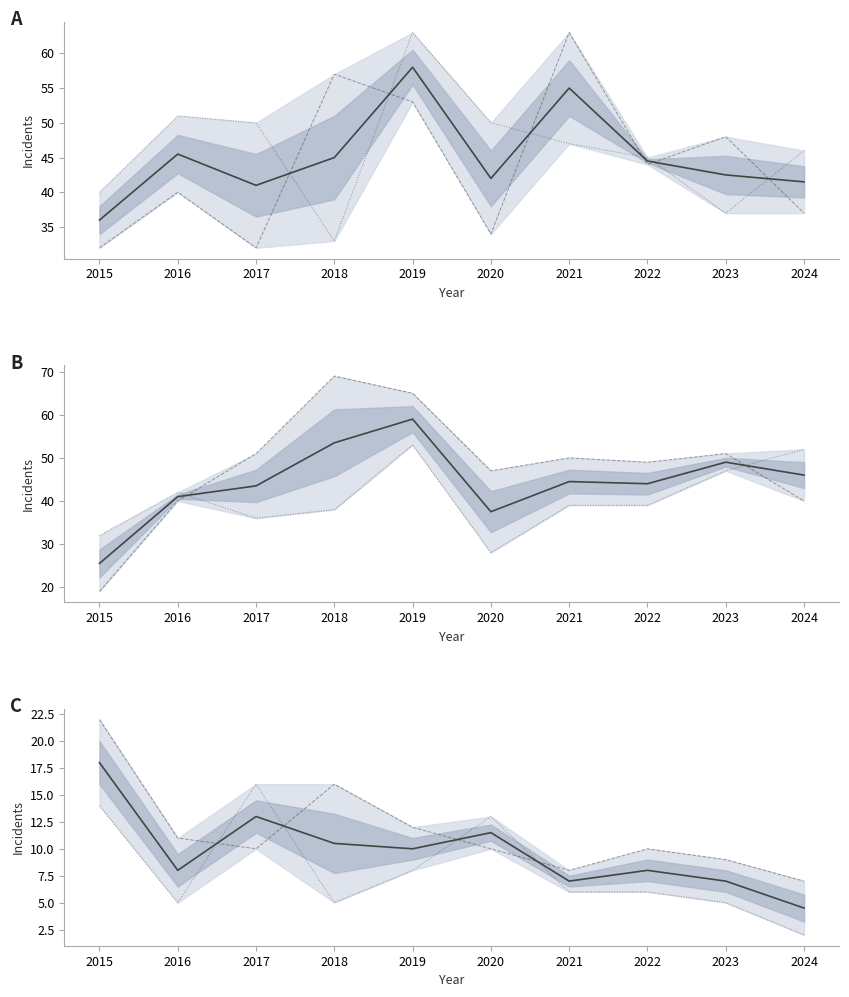

What is the minimum value shown in the chart?

2